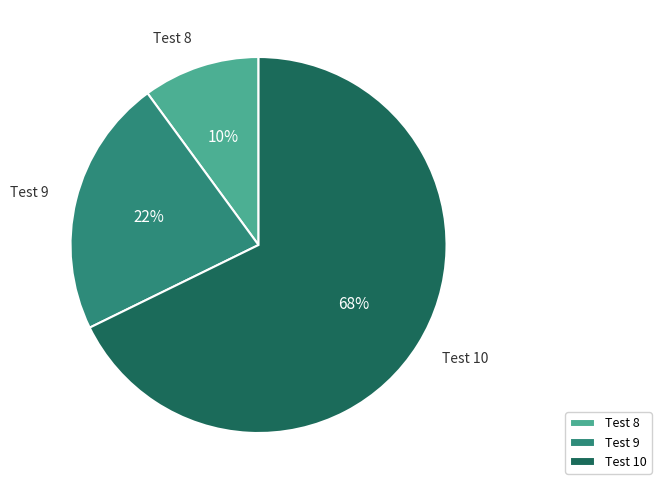

Count the number of slices in the pie.

3